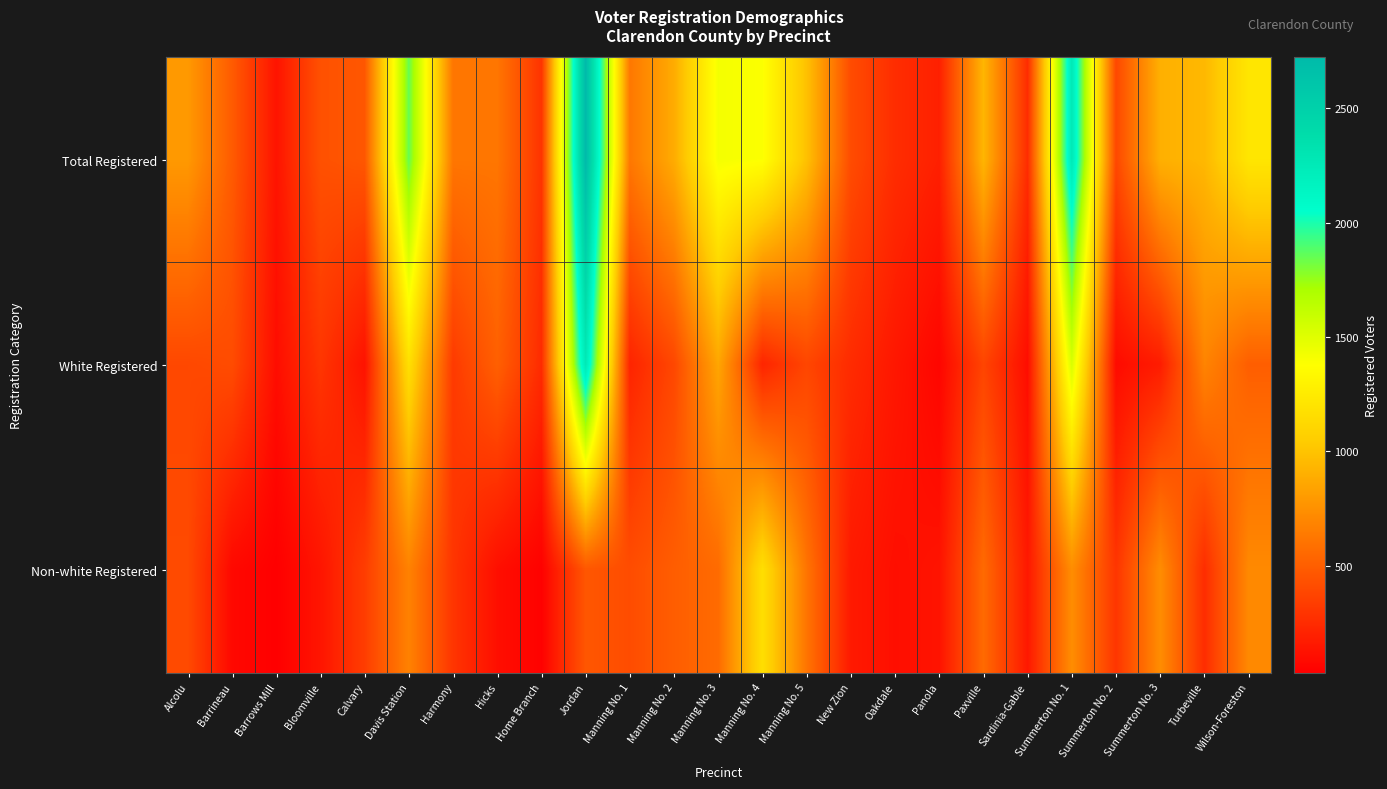

At Manning No. 1, list the series in order from largest to smallest.

Total Registered, Non-white Registered, White Registered